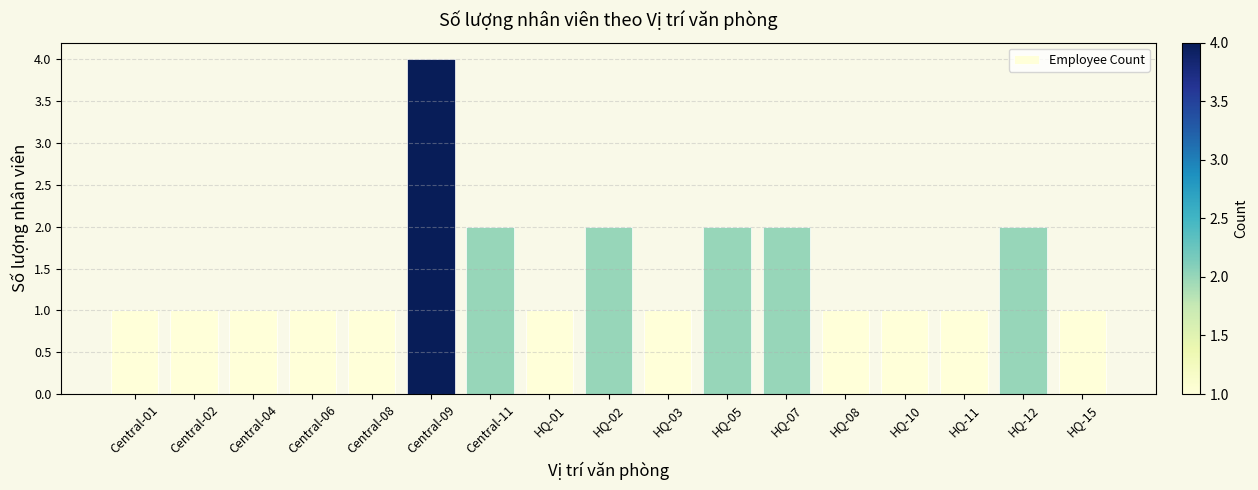

Is it true that the value at HQ-12 is 2?

True